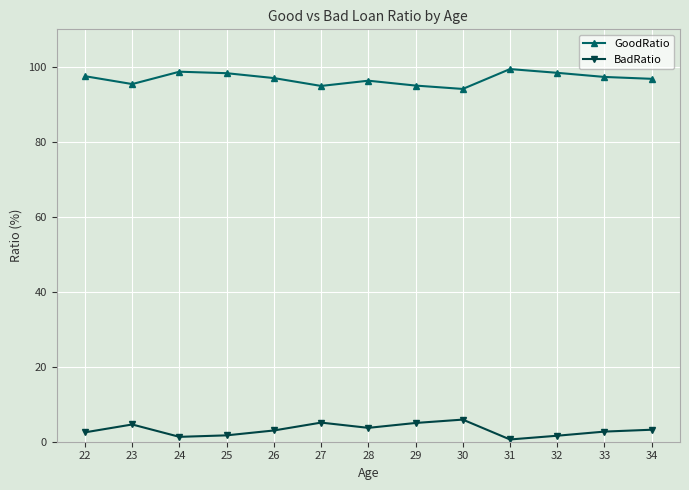

What is the lowest value of the GoodRatio series?

94.1